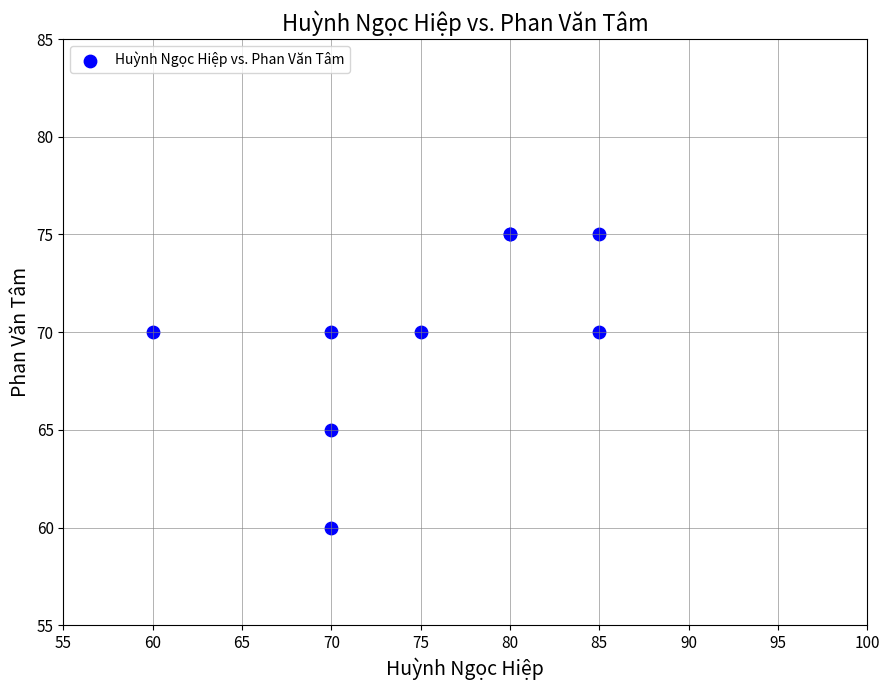

What Y value in the scatter plot is closest to 67?

65